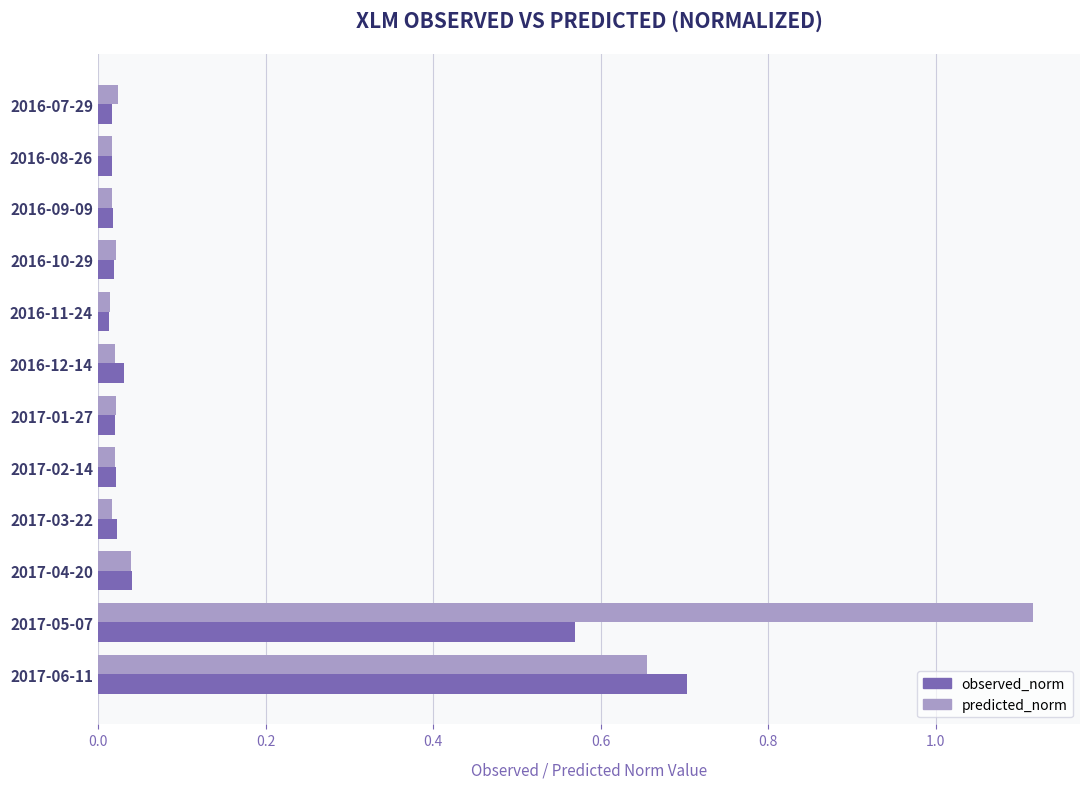

At which category is the sum across all series the highest?

2017-05-07